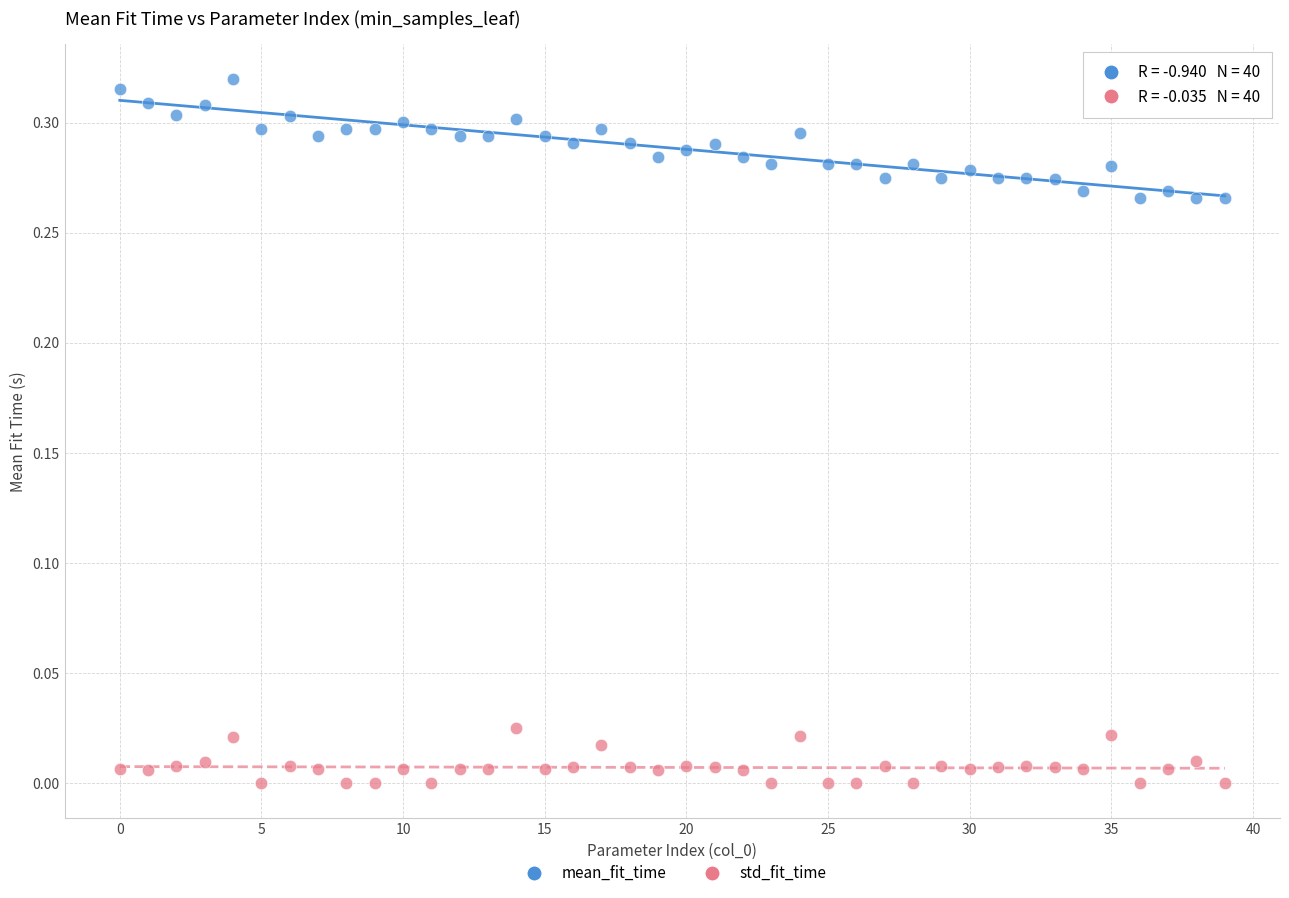

Which series contains the lowest Y value?

std_fit_time